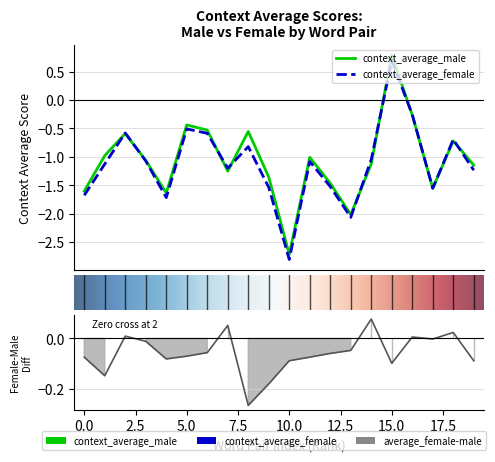

Which series changed the most between ('unsociable', 'sociable') and ('inhospitable', 'hospitable')?

context_average_male